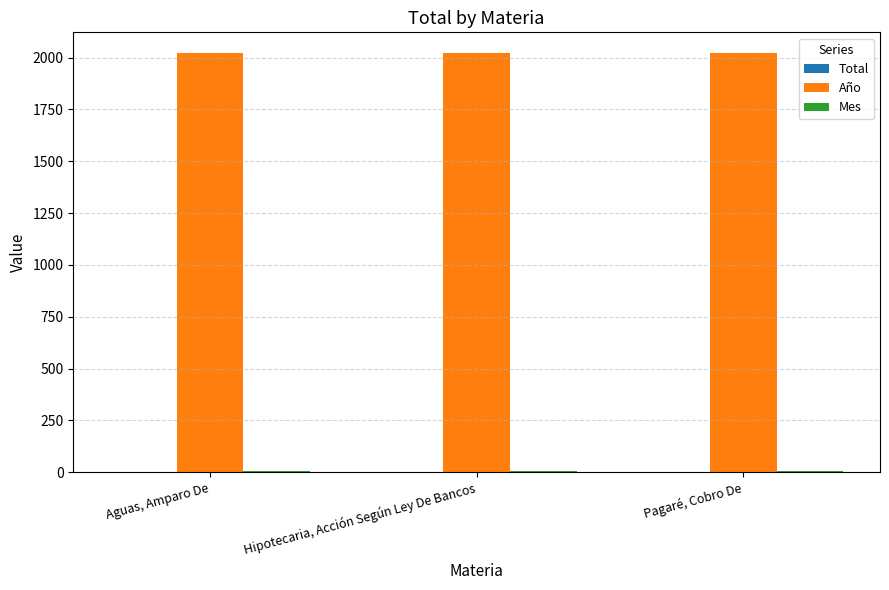

The value of Año at Hipotecaria, Acción Según Ley De Bancos is 593. True or false?

False